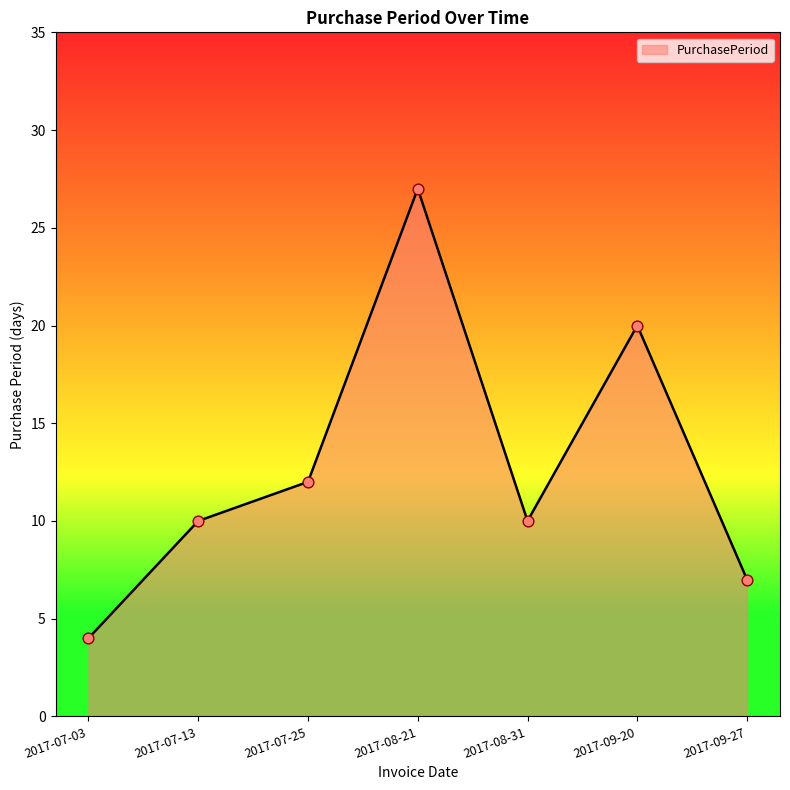

Between 2017-08-31 and 2017-08-21, which is larger?

2017-08-21